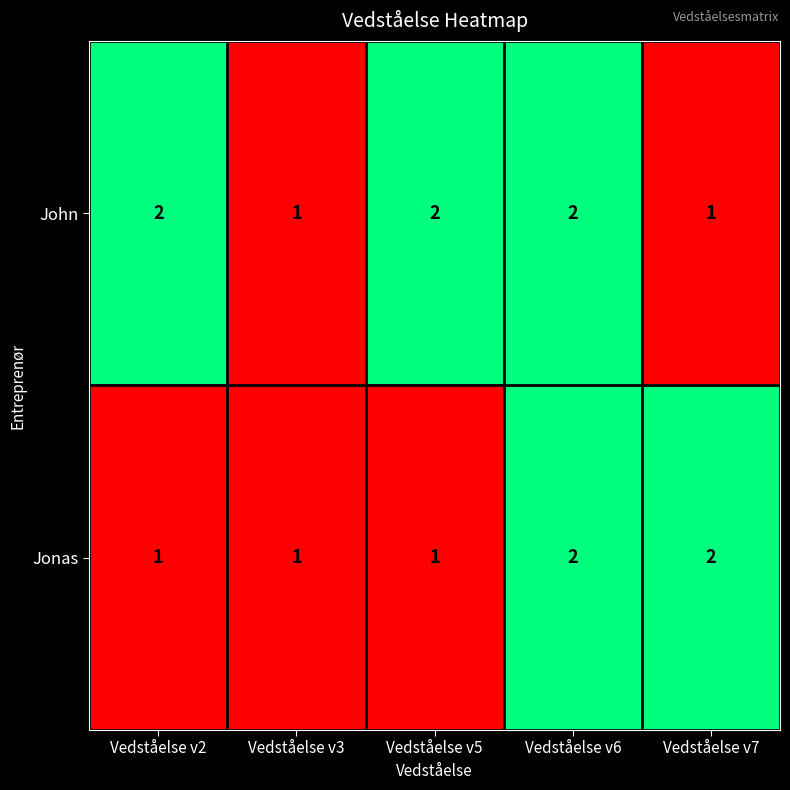

List the series in order of their overall mean, lowest first.

Jonas, John